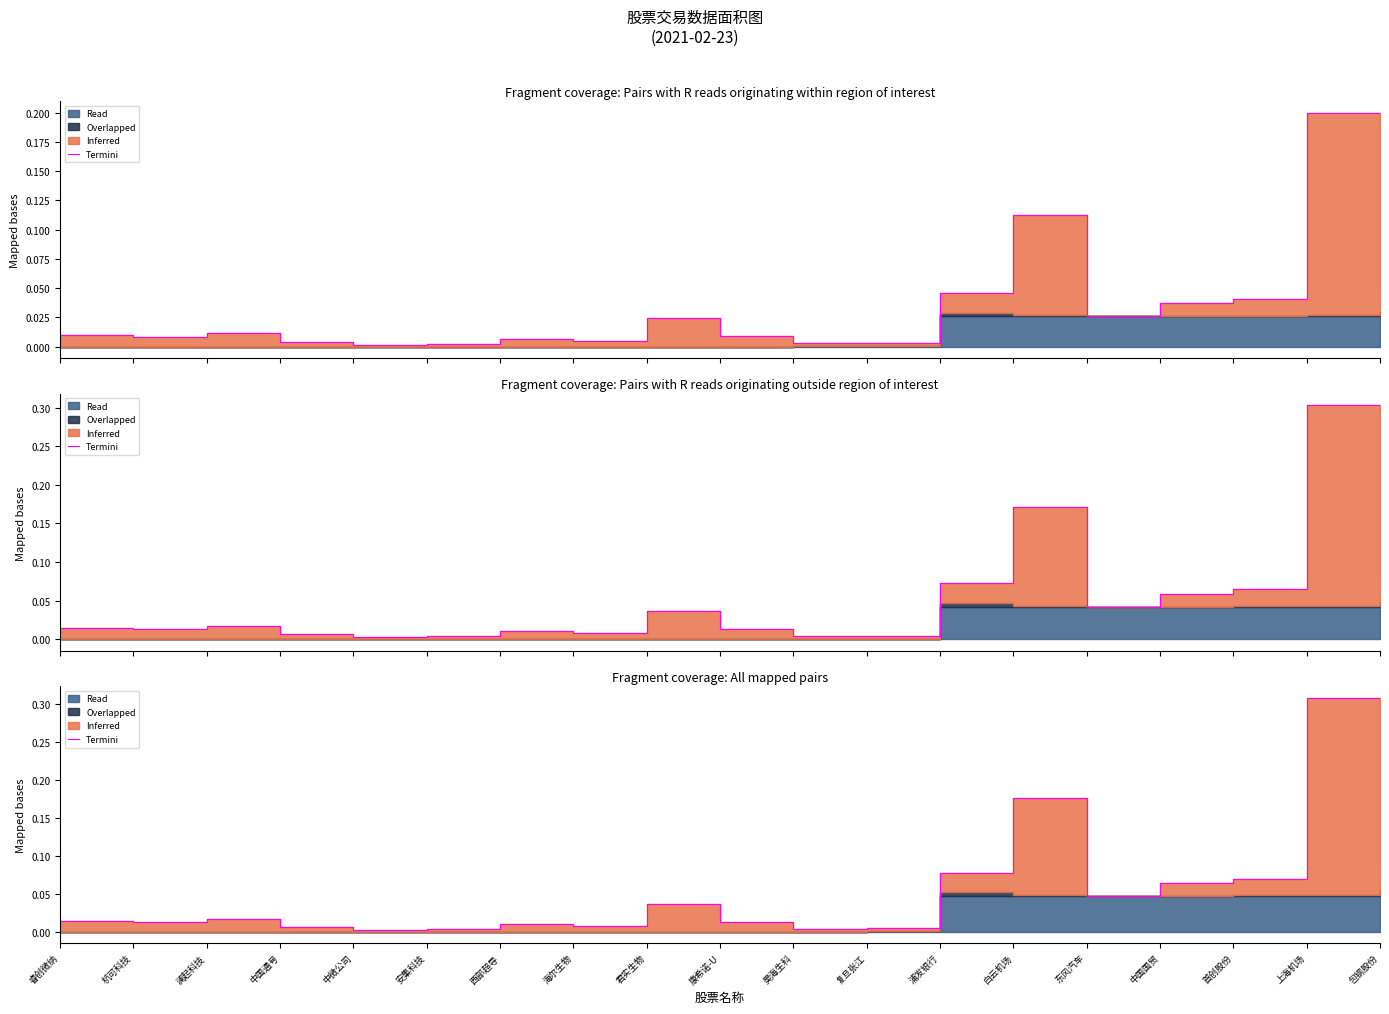

How many categories are shown in the chart?

19